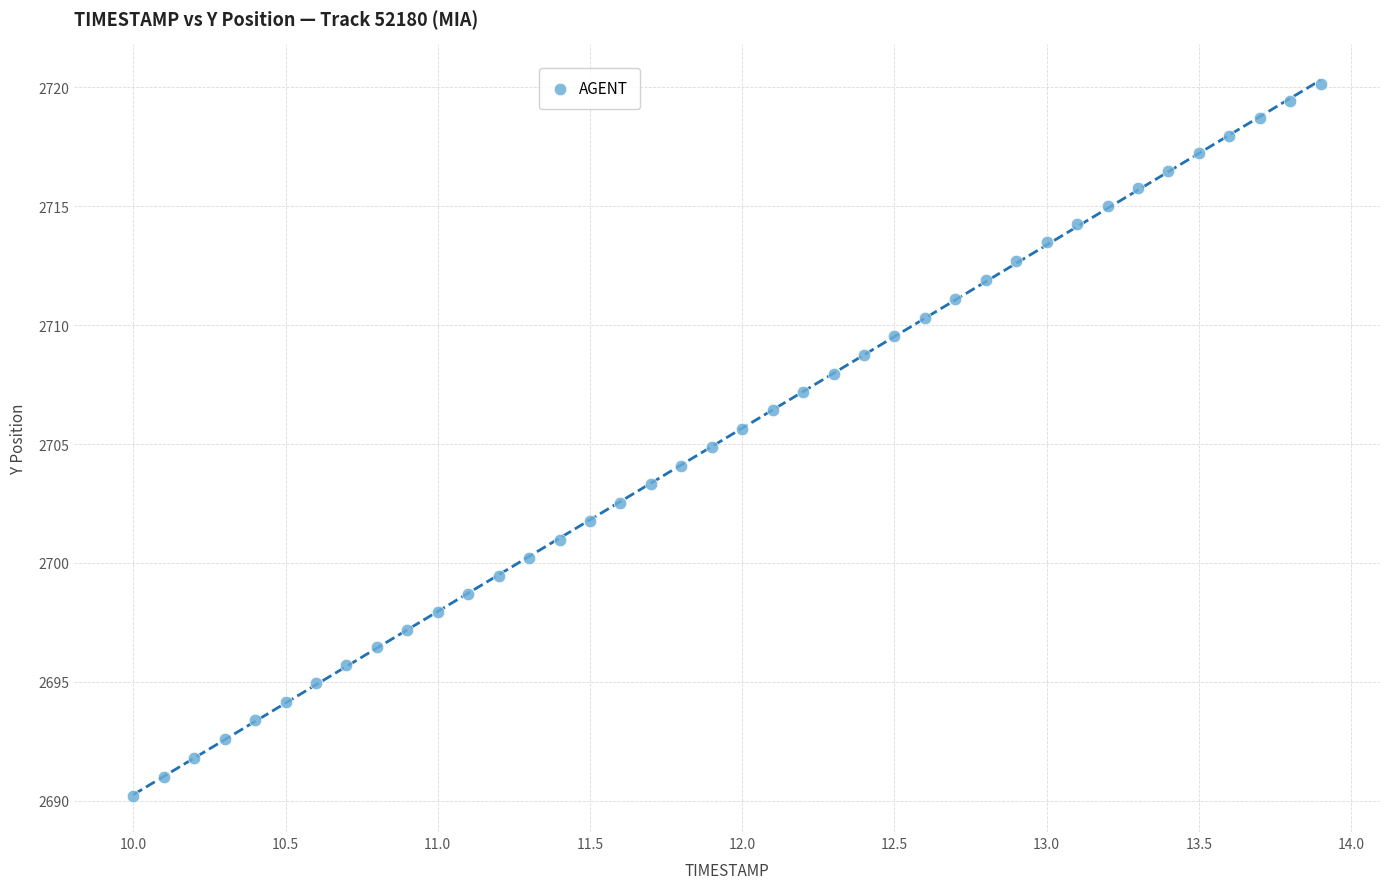

What is the range of X values (max minus min)?

3.9